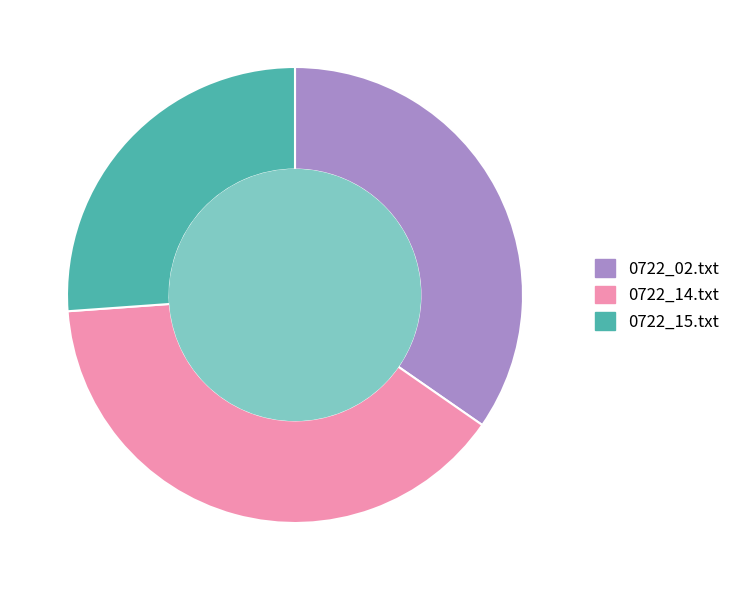

The 0722_14.txt slice represents 53% of the pie. True or false?

False